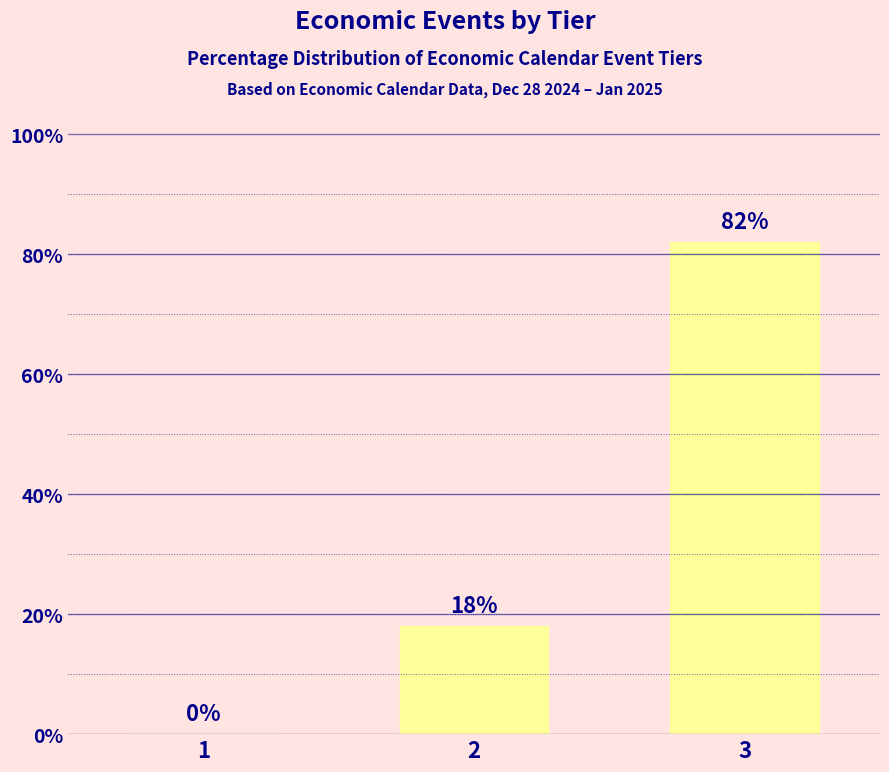

Which has a higher value, 2 or 1?

2